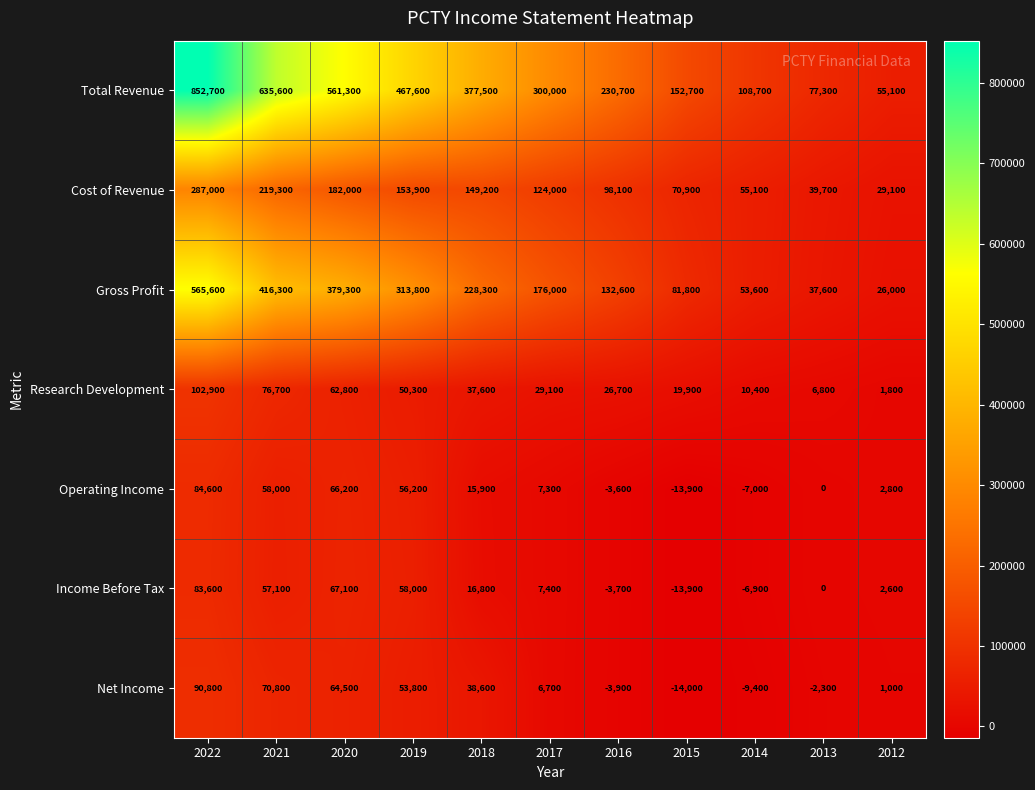

Which series has the largest total across all categories?

Total Revenue